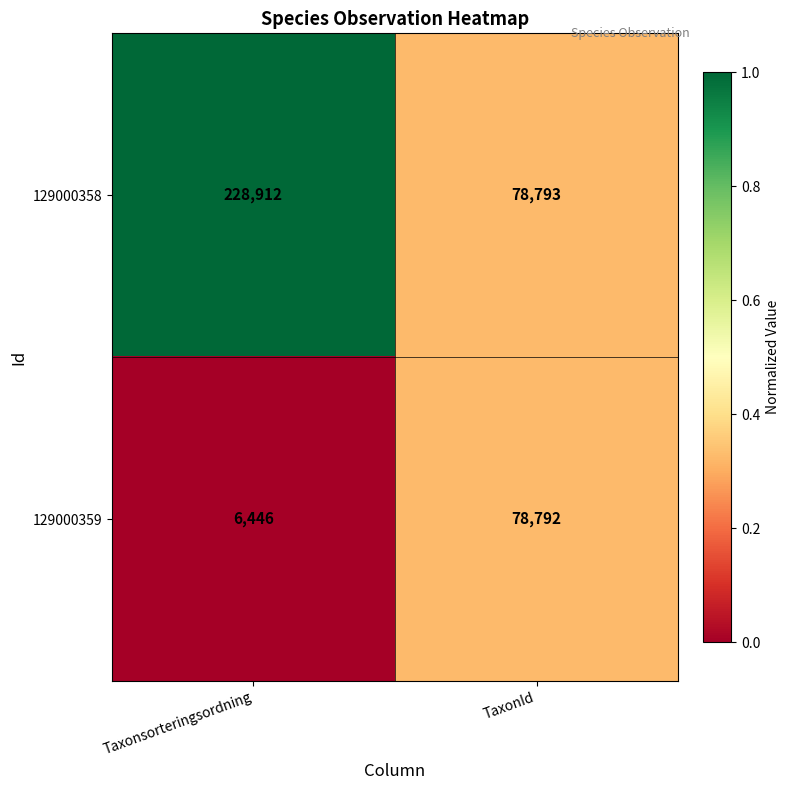

What is the sum of the 129000359 values at TaxonId and Taxonsorteringsordning?

85238